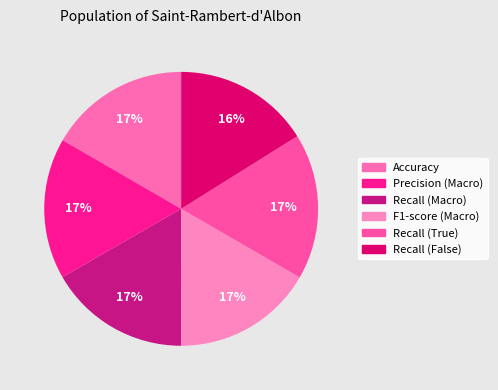

Does any single category account for the majority?

No